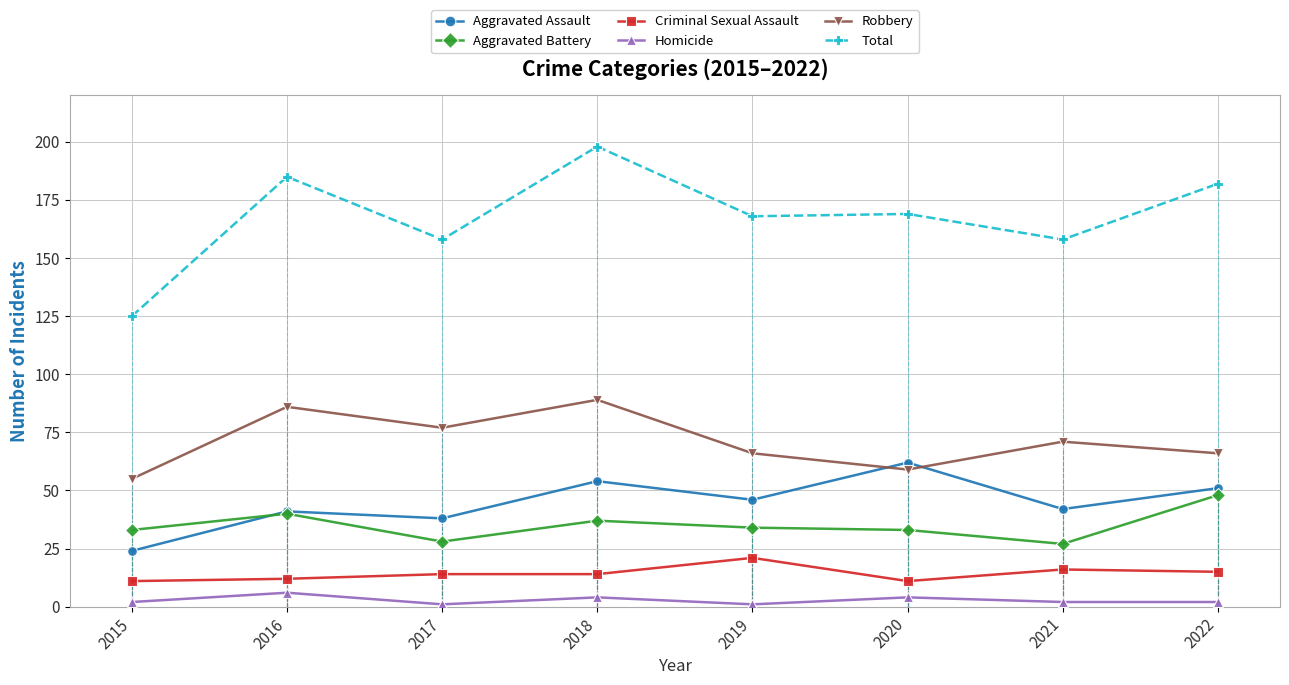

Is this an area chart (filled region under the line)?

No